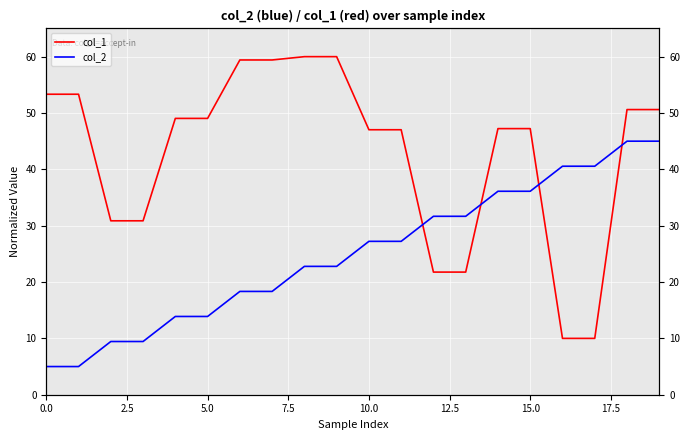

Between 17.5 and 11, which series saw the biggest shift?

col_1